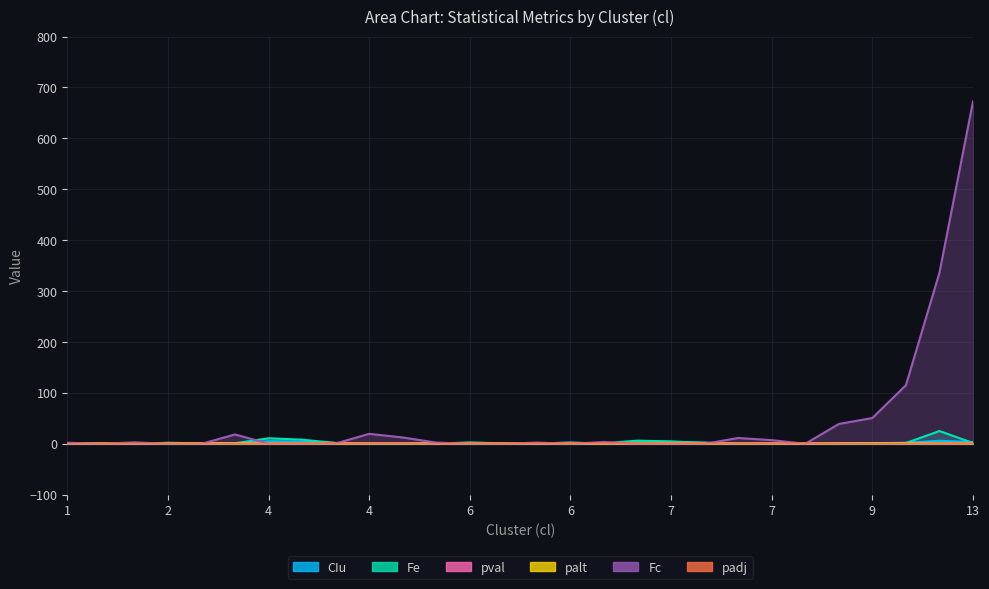

What are all the series names shown in the legend?

CIu, Fe, pval, palt, Fc, padj